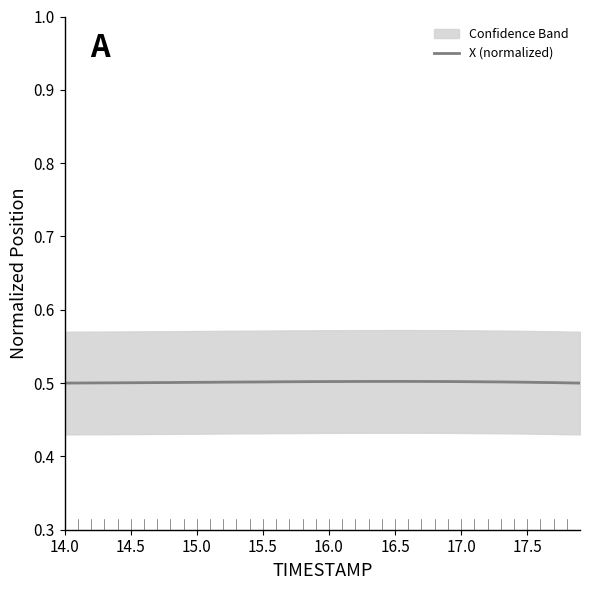

True or false: the data has more than 0 interior local peaks.

True